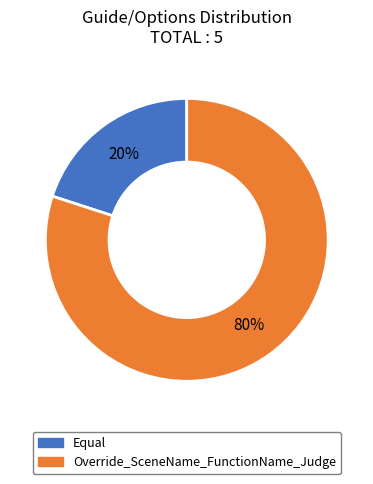

The Override_SceneName_FunctionName_Judge slice represents 80% of the pie. True or false?

True